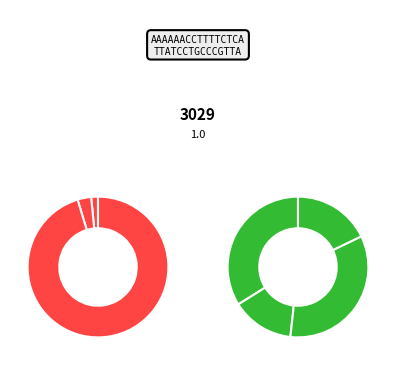

Does white account for over 50% of the chart?

No